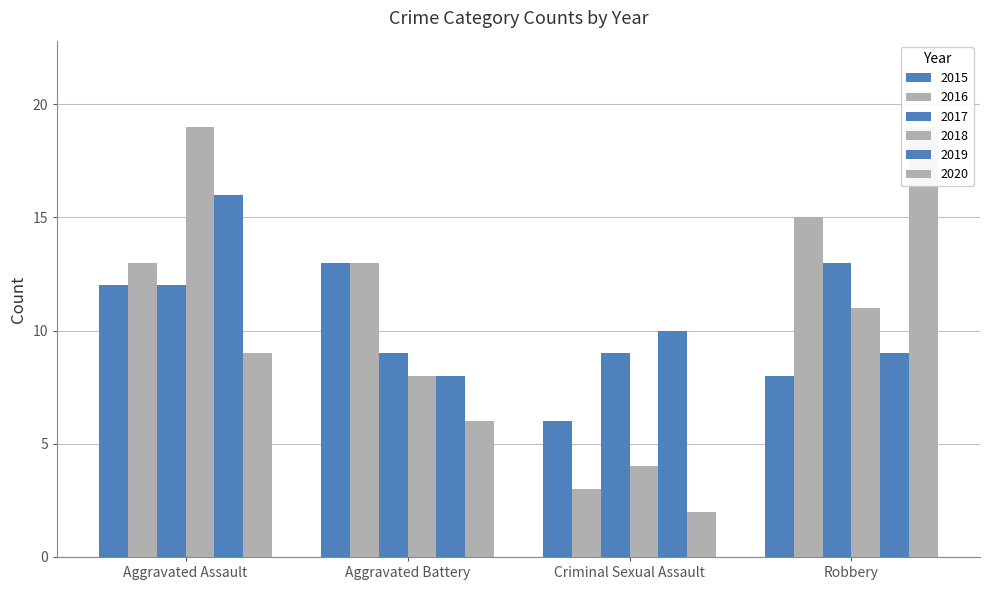

What position from the left is Criminal Sexual Assault?

3